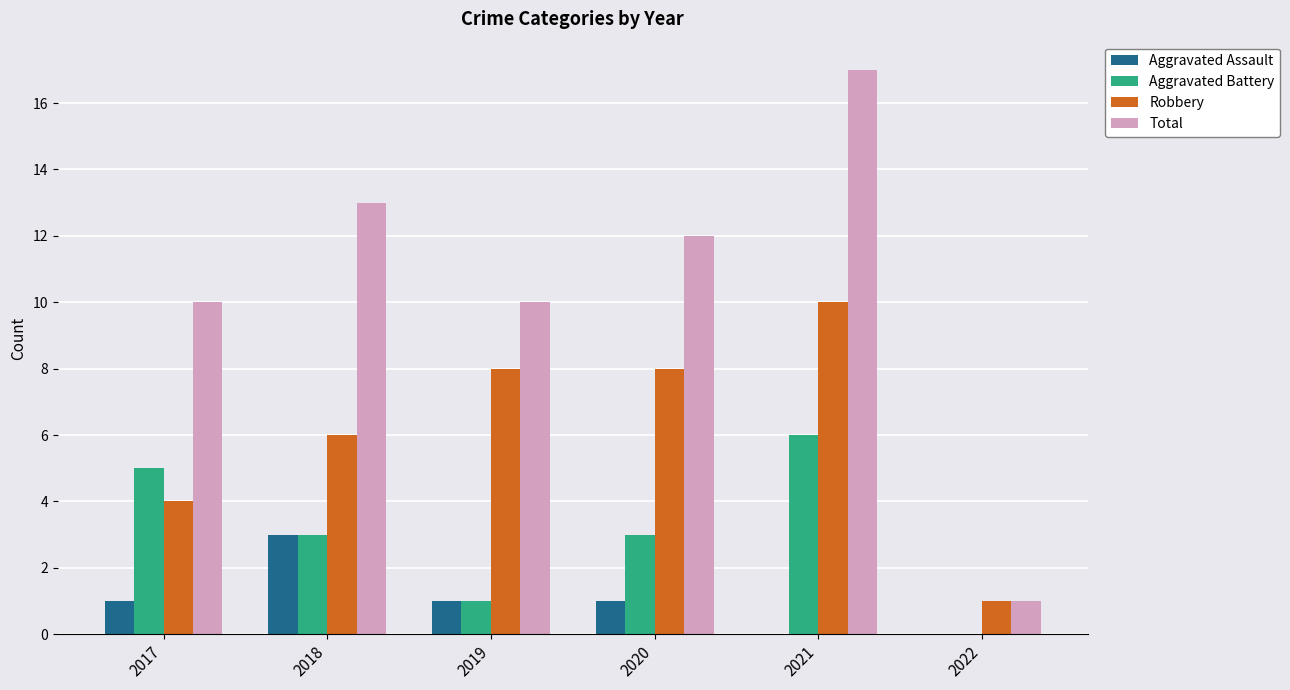

Reading left to right, transcribe all the data shown in this chart.

Aggravated Assault: 1	3	1	1	0	0
Aggravated Battery: 5	3	1	3	6	0
Robbery: 4	6	8	8	10	1
Total: 10	13	10	12	17	1